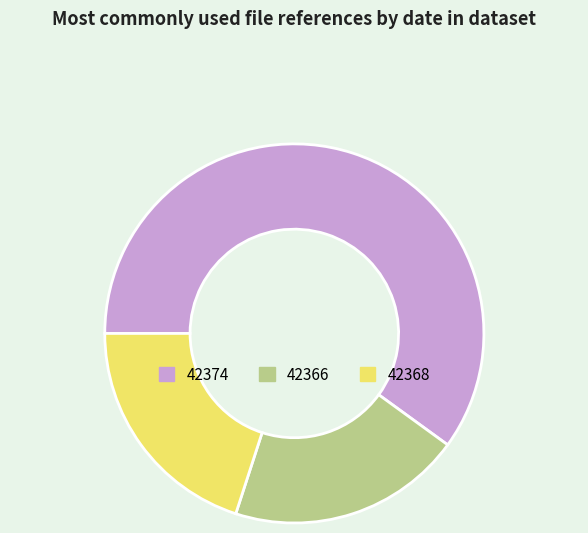

Does 42374 account for over 50% of the chart?

Yes